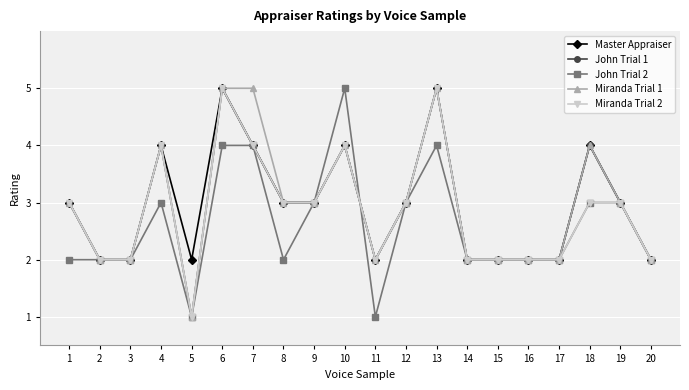

What is the value of the Miranda Trial 1 point at the 15th from the left?

2